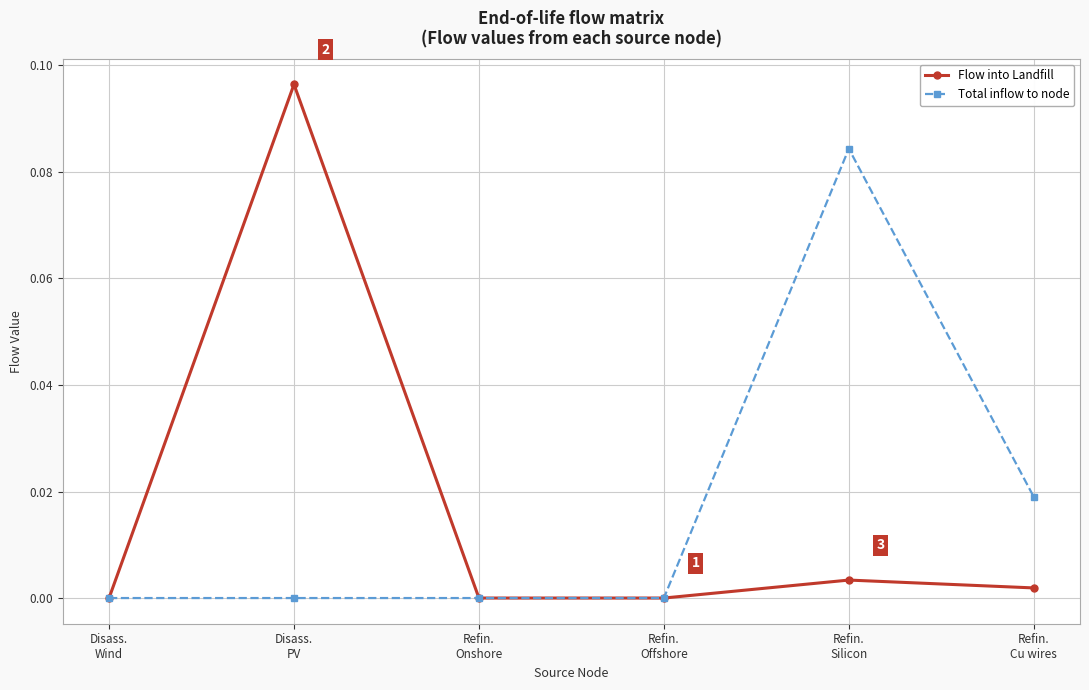

List the series in order of their overall mean, lowest first.

Flow into Landfill, Total inflow to node